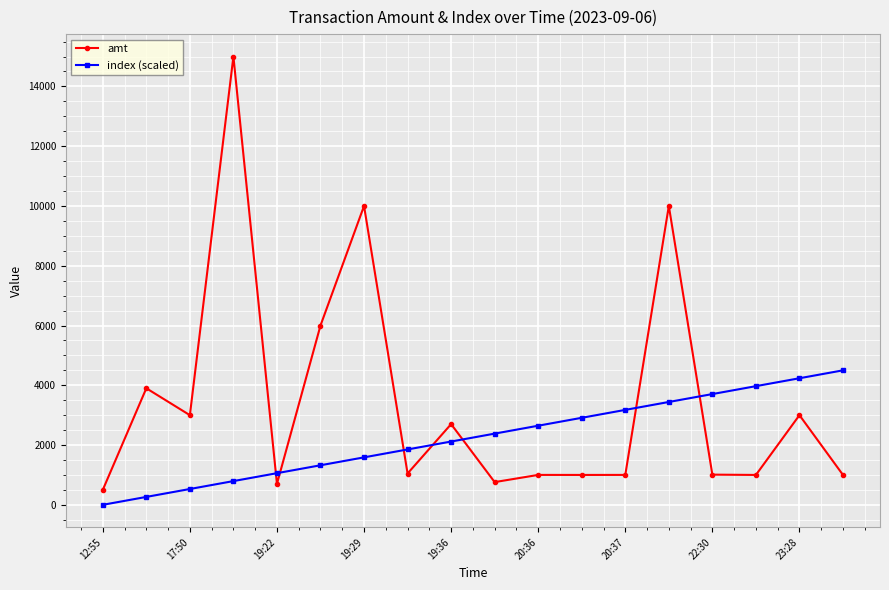

List the series in order of their overall mean, highest first.

amt, index (scaled)